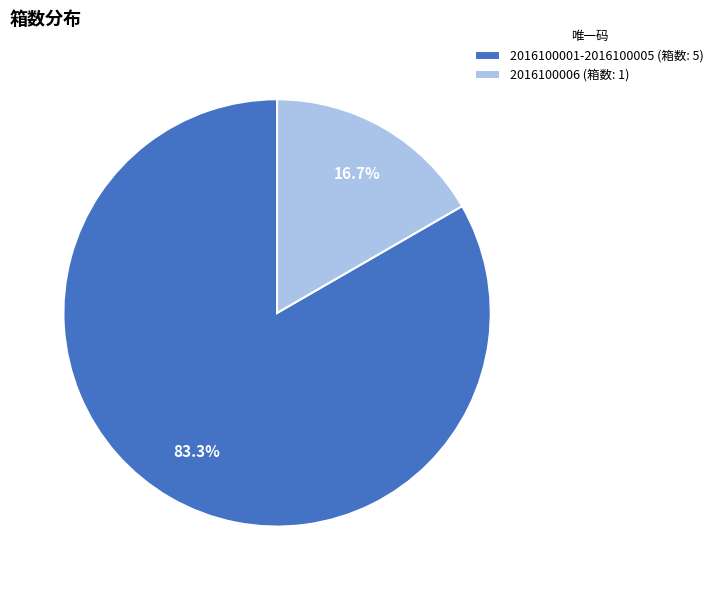

Is there any slice that represents more than half of the pie?

Yes